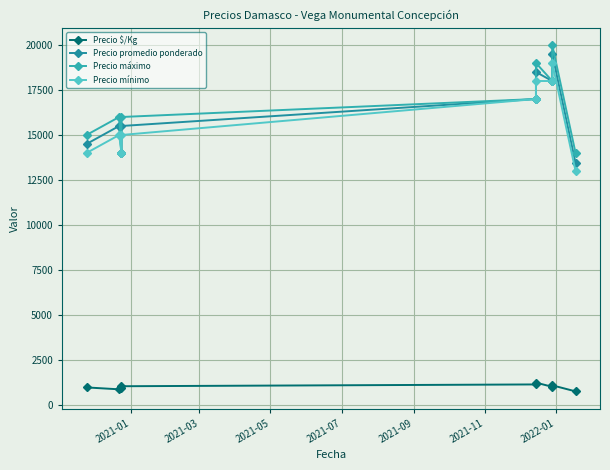

True or false: Precio promedio ponderado and Precio máximo cross at least once.

False